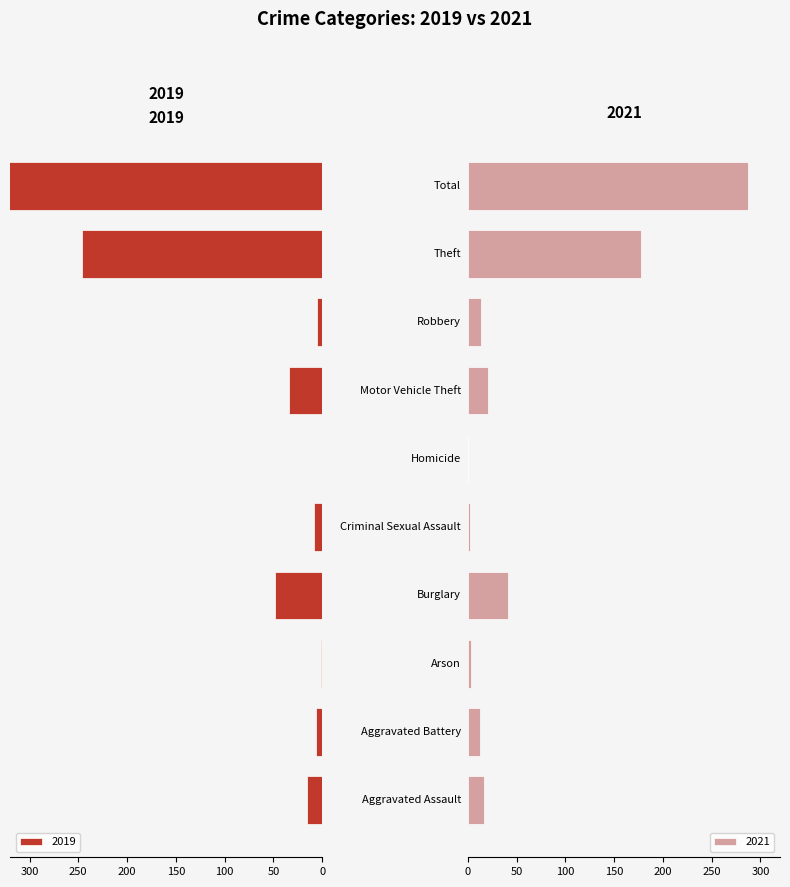

At how many categories does at least one series exceed 251?

1